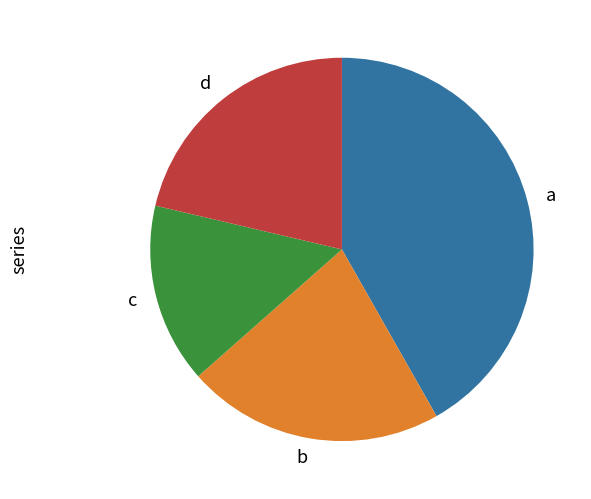

Does any single category account for the majority?

No